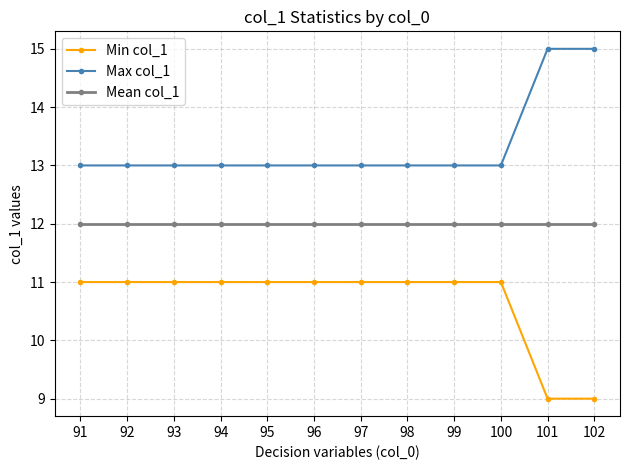

What value does the Max col_1 series have at 93?

13